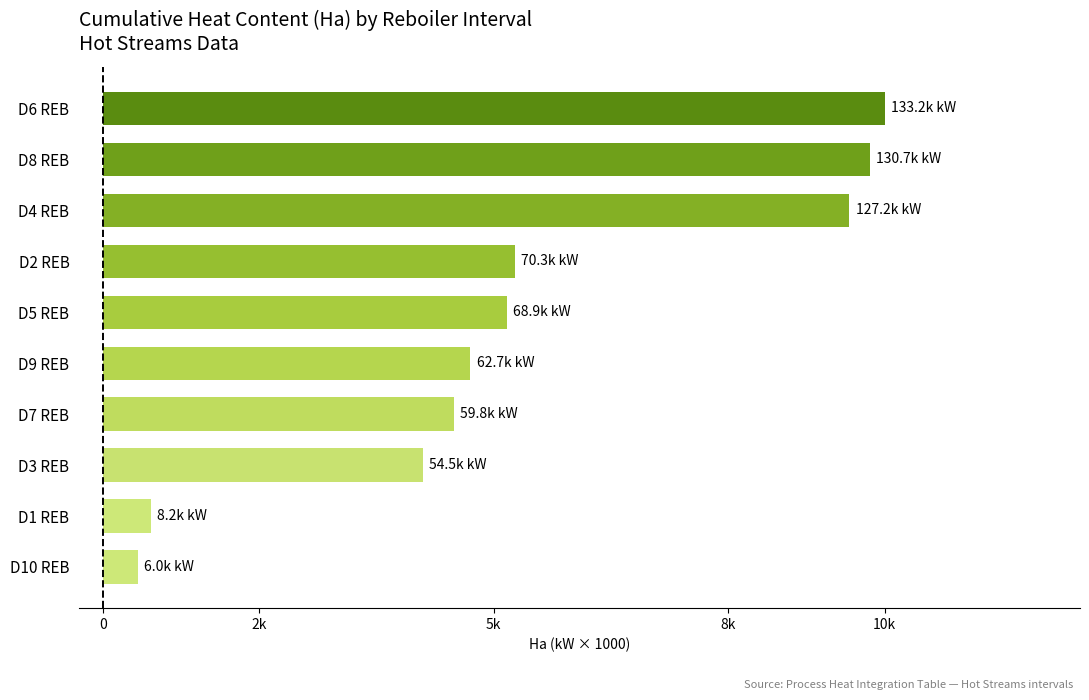

Does the chart contain stacked bars?

No